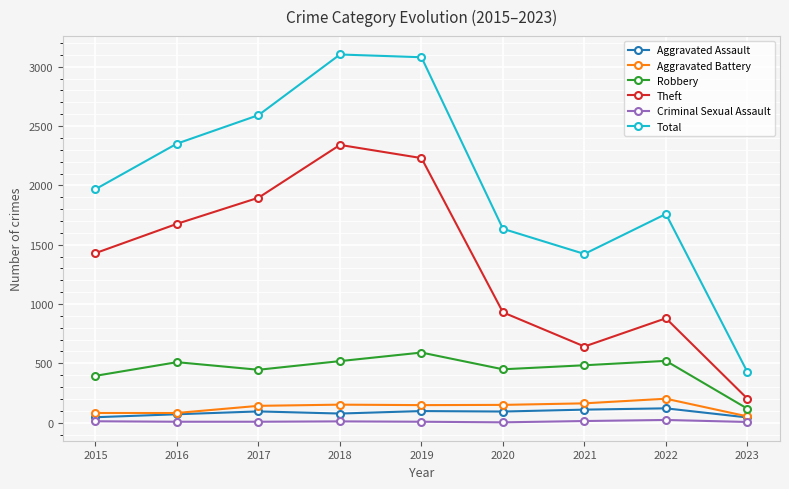

True or false: Theft and Robbery cross at least once.

False